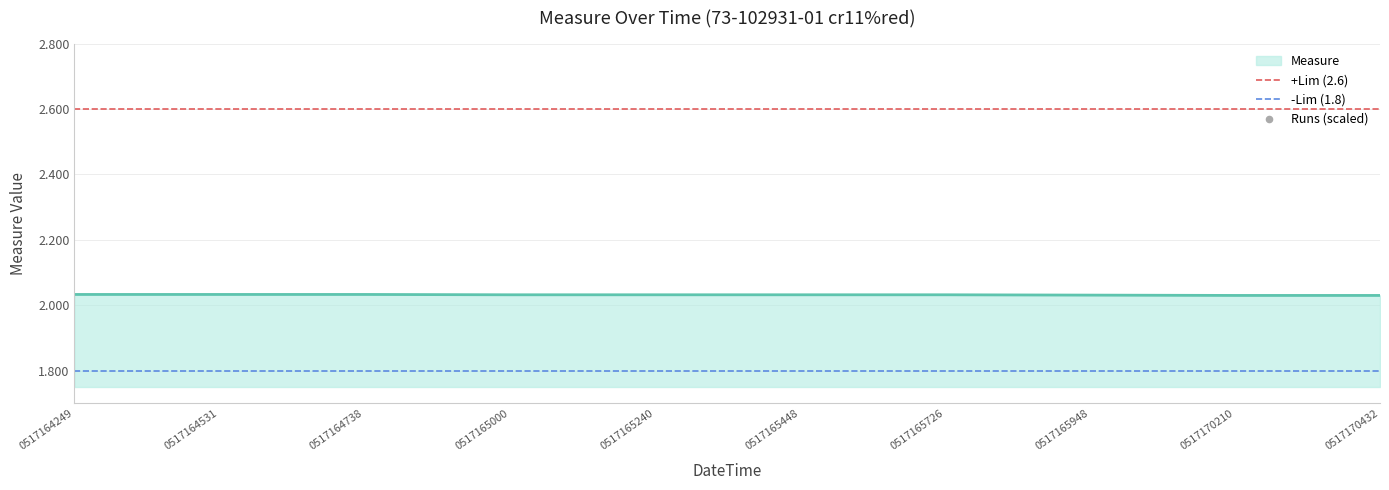

At which category is the sum across all series the highest?

0517164249